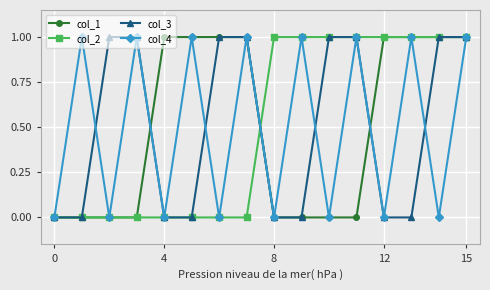

How many categories are shown in the chart?

16